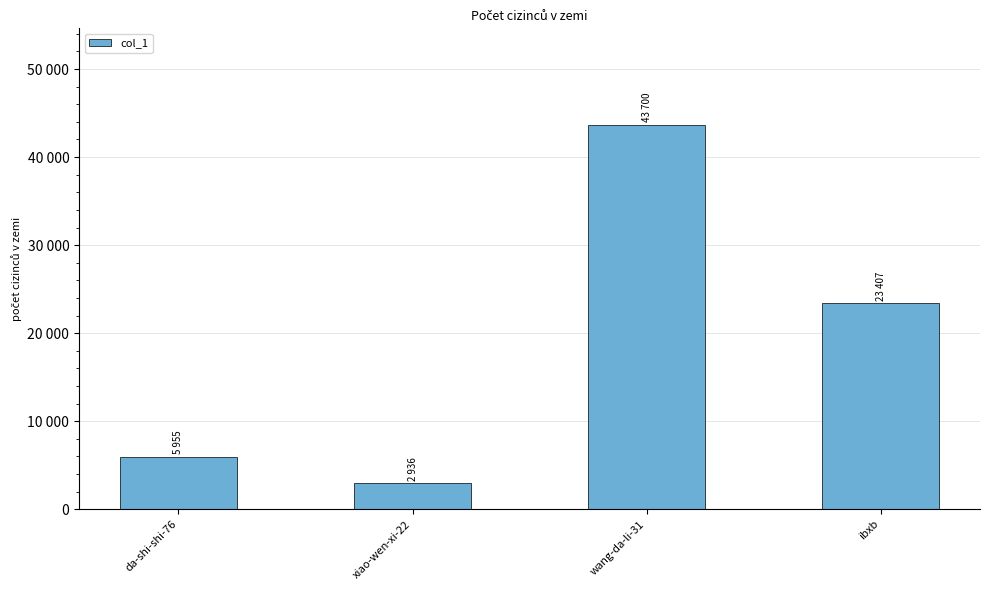

At which category does the chart reach its minimum across all series?

xiao-wen-xi-22